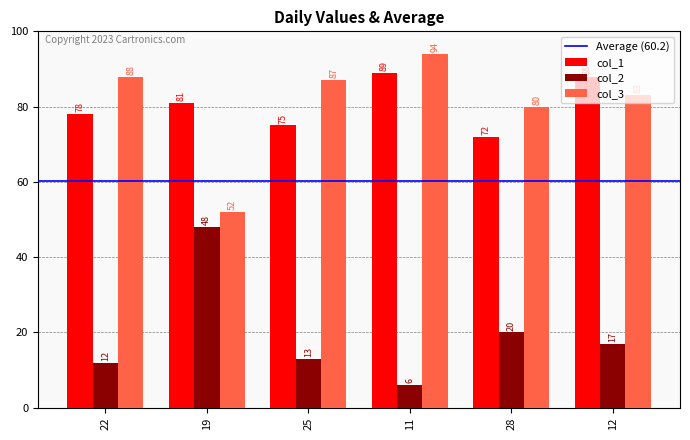

What is the label of the 6th bar from the left?

12